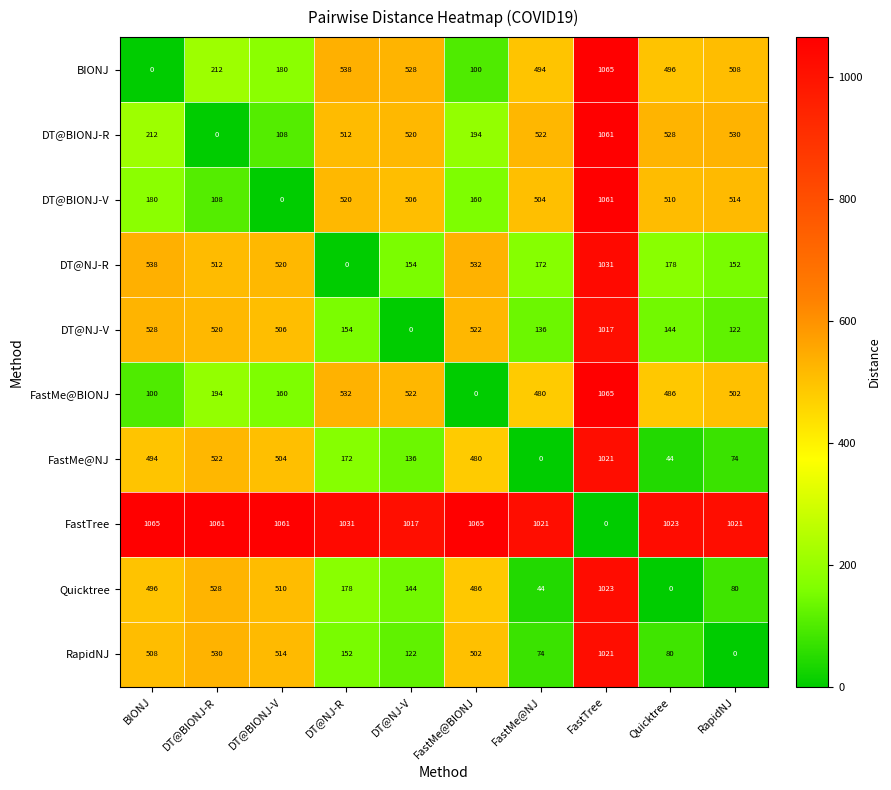

How many series are shown in this chart?

10